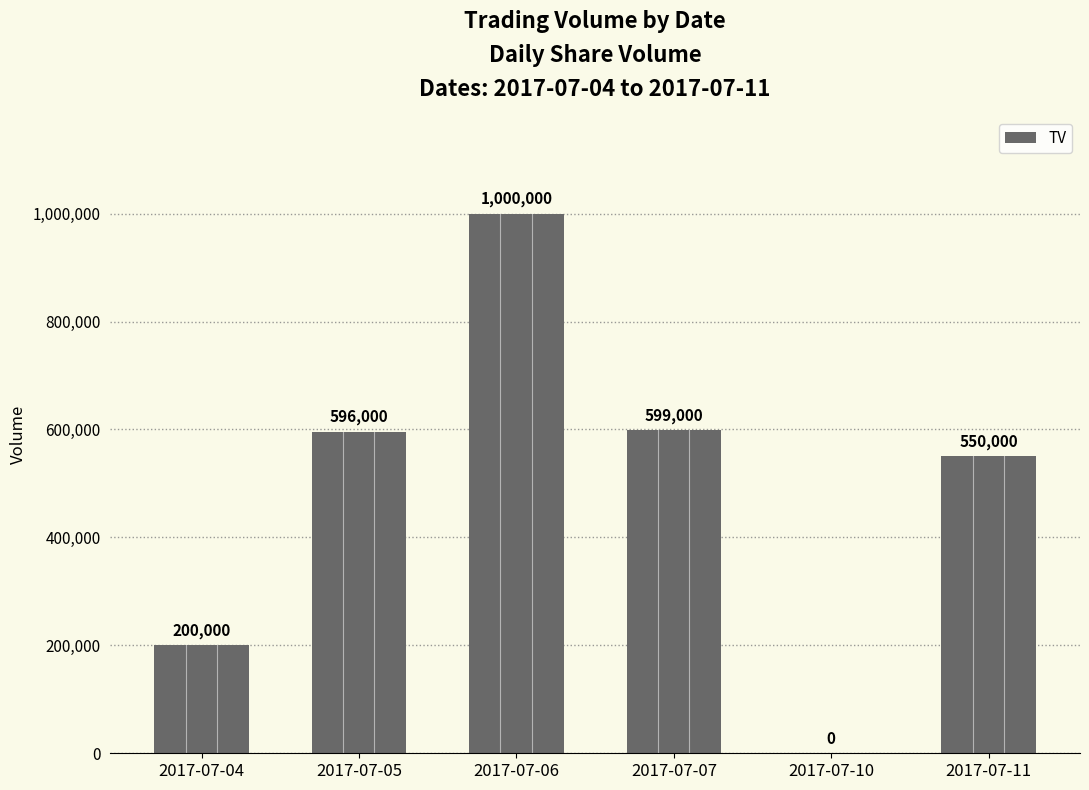

Is it true that the value at 2017-07-06 is 689726?

False